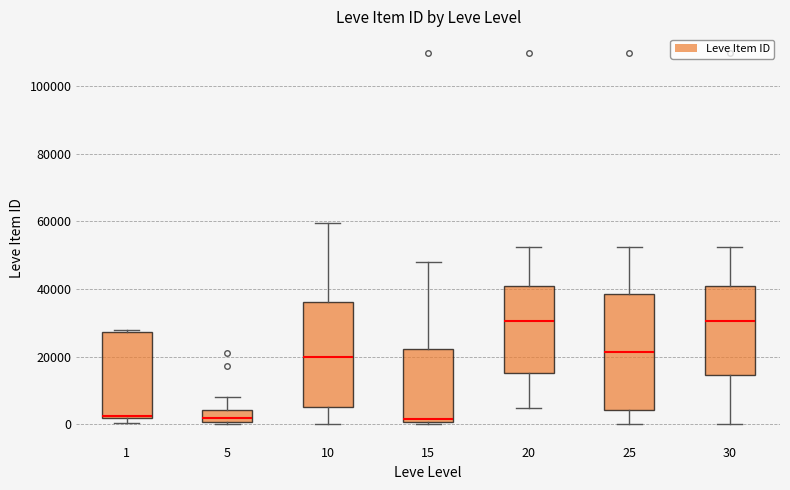

Where is the lower edge of the box at x = 10 on the y-axis? The values are not printed on the chart, so give them approximately, as read against the axis.

4000